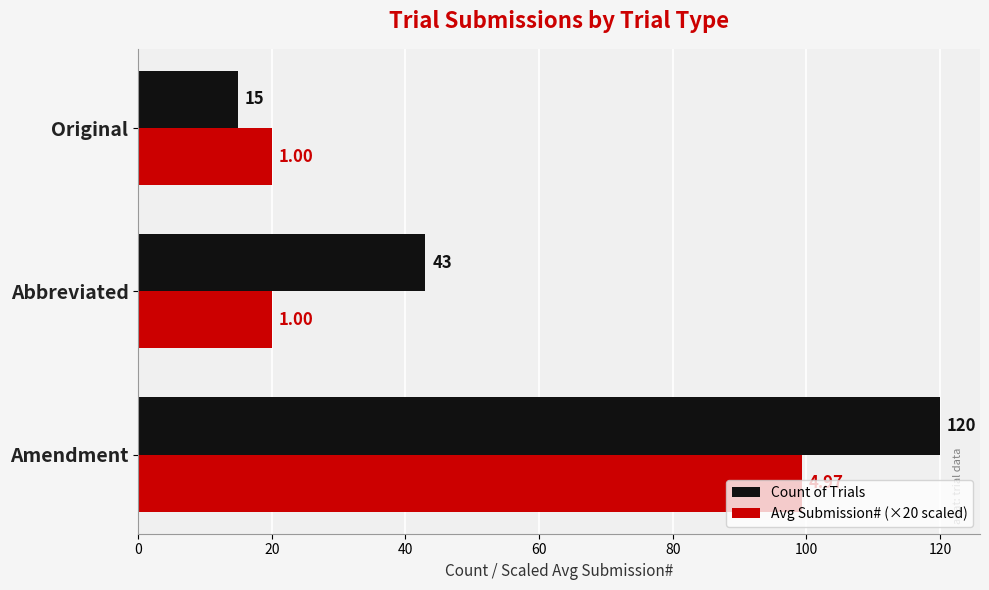

Which label corresponds to the smallest value in the chart?

Original